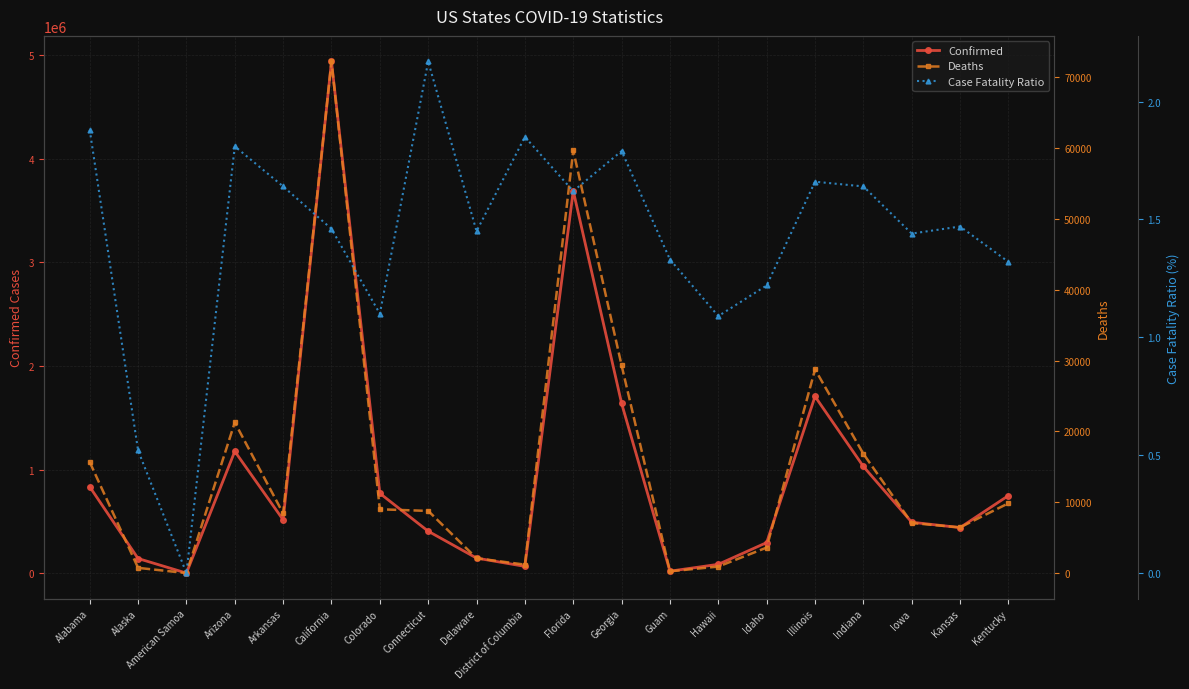

What is the difference between the highest and lowest values at Idaho?

294483.8